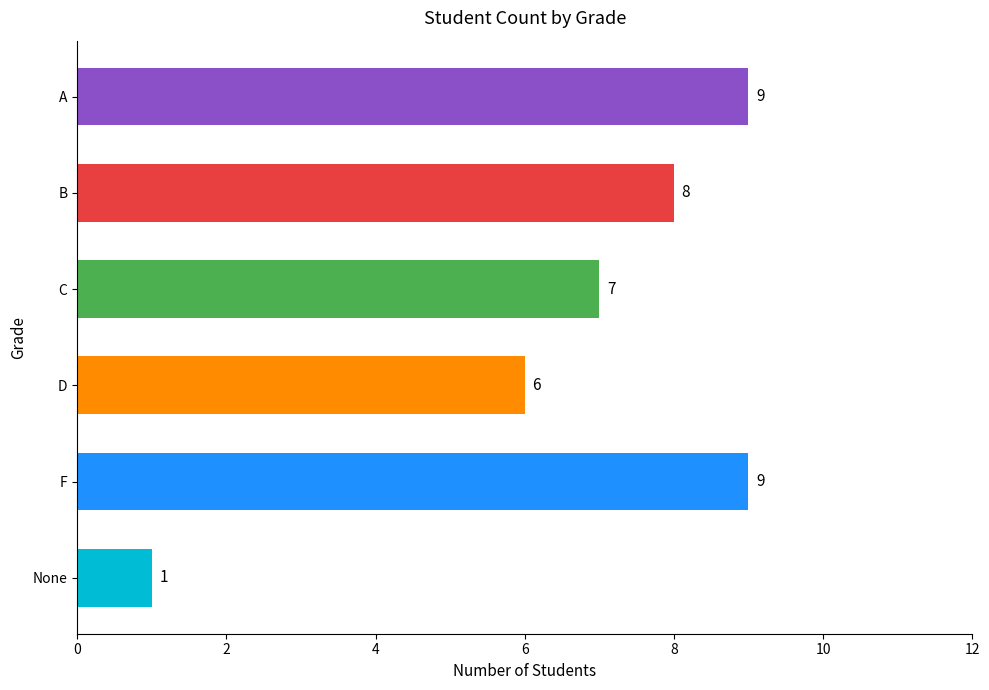

What is the maximum value shown in the chart?

9